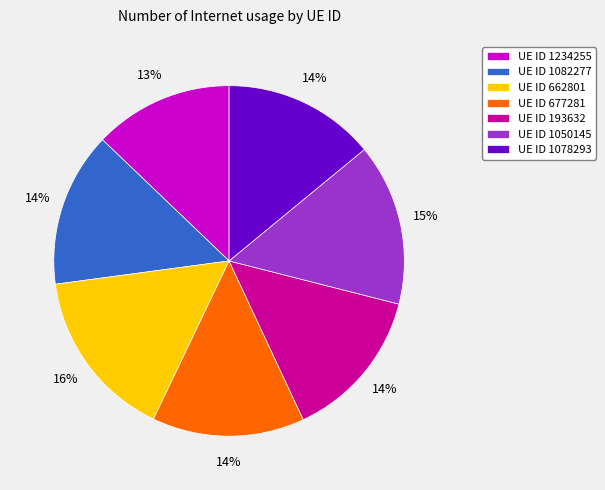

Combined, do UE ID 1082277 and UE ID 1234255 account for over 50%?

No